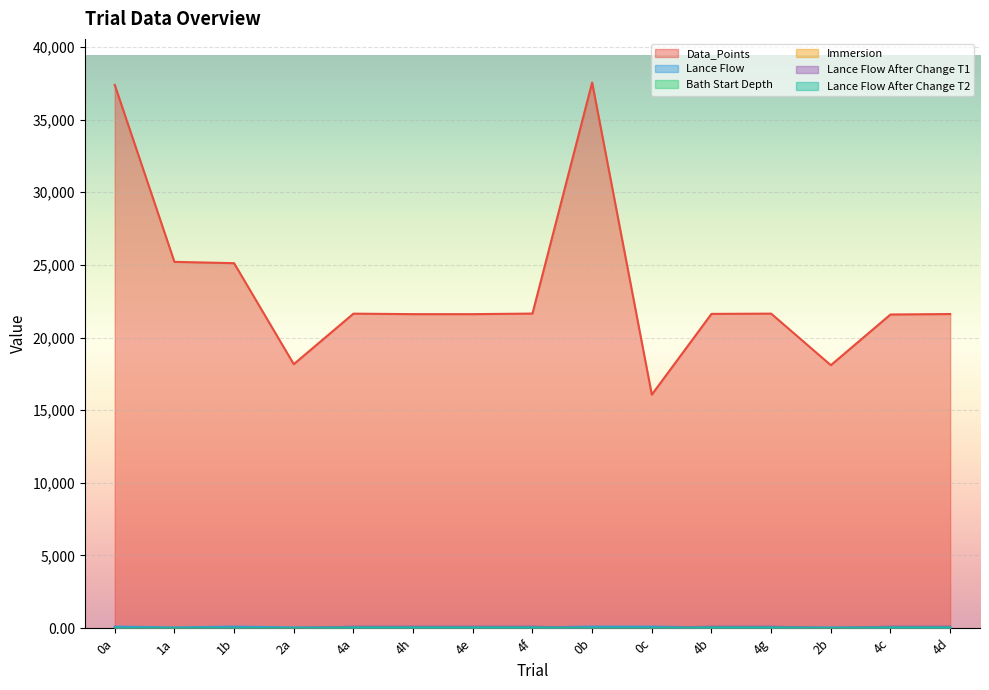

In Data_Points, how many points are lower than both neighbors (excluding endpoints)?

4